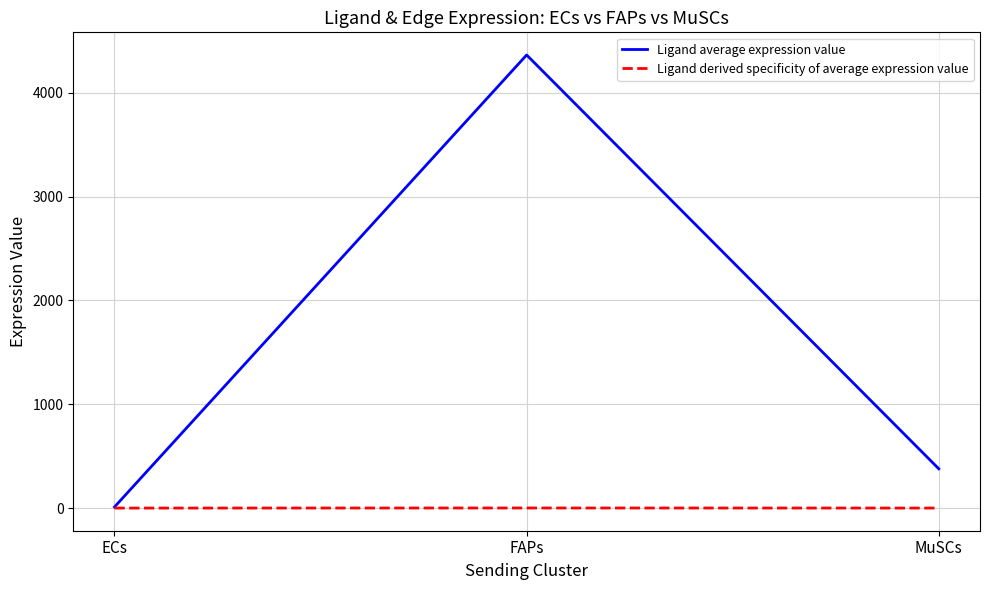

At which category is the sum across all series the highest?

FAPs